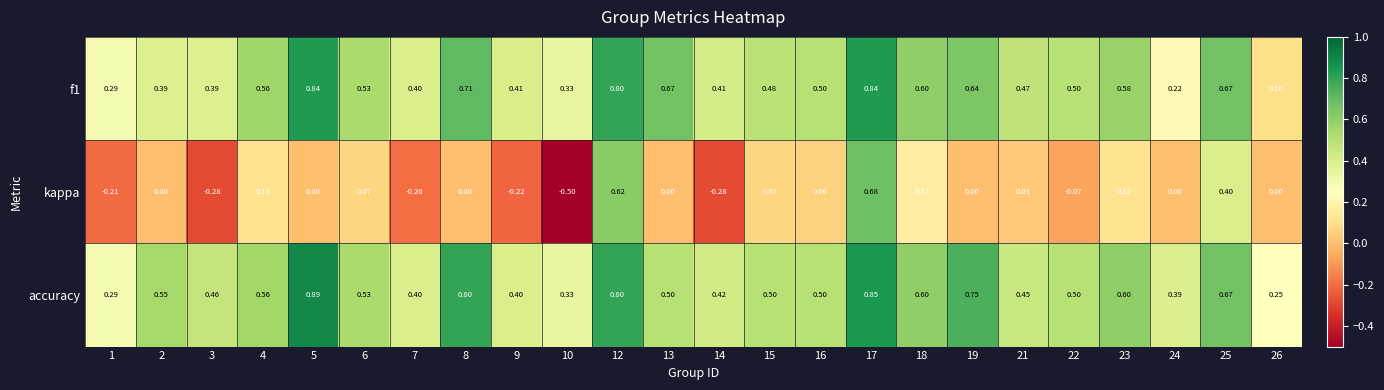

Which series has the largest total across all categories?

accuracy